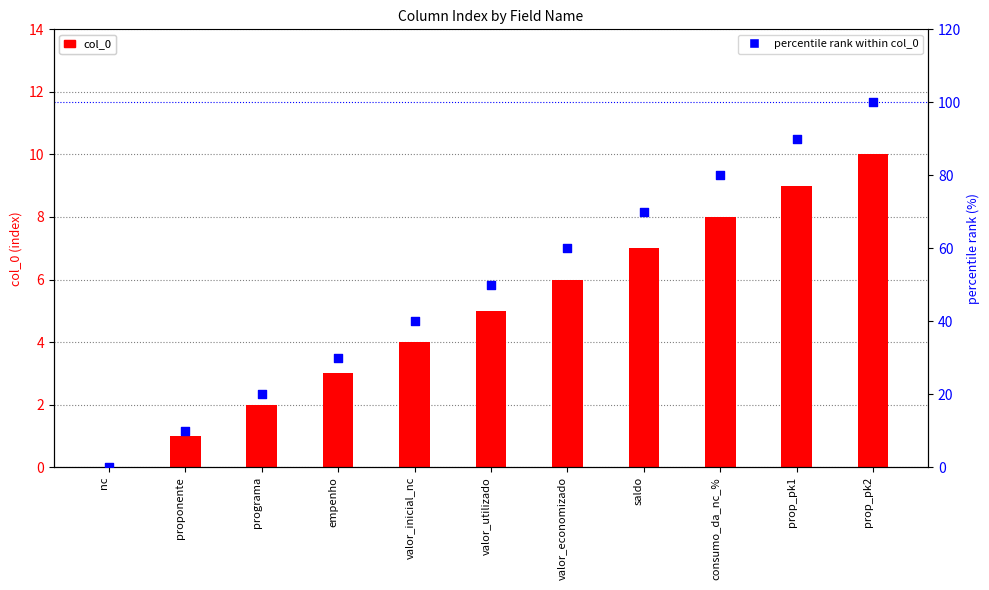

At how many categories does at least one series exceed 61?

4